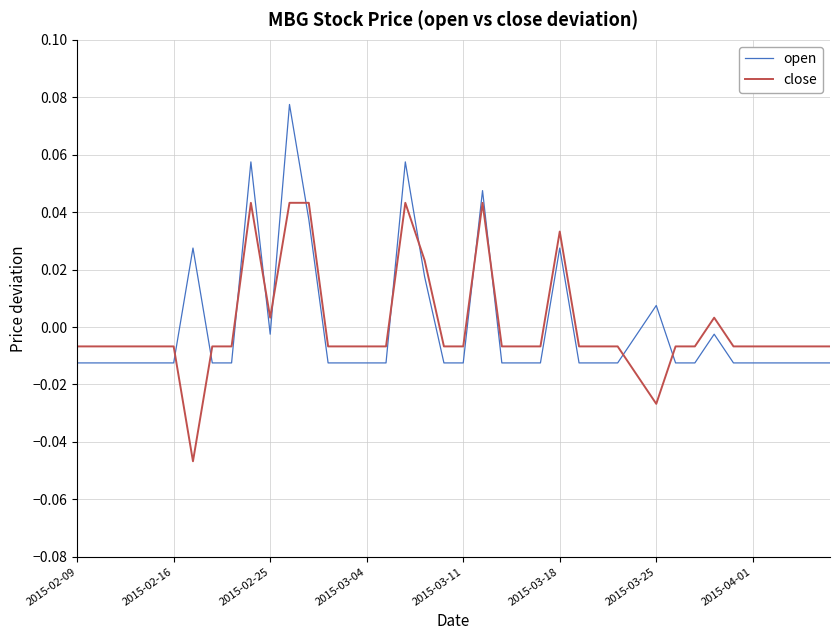

How many categories are shown in the chart?

40